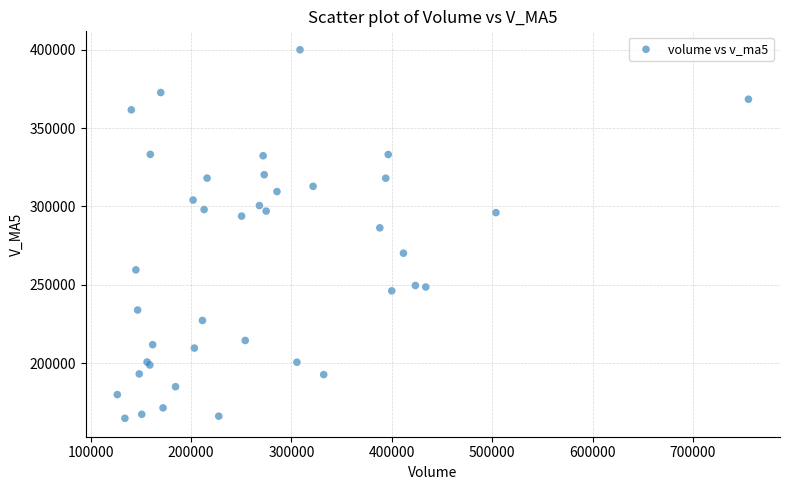

What Y value in the scatter plot is closest to 282366?

286317.3